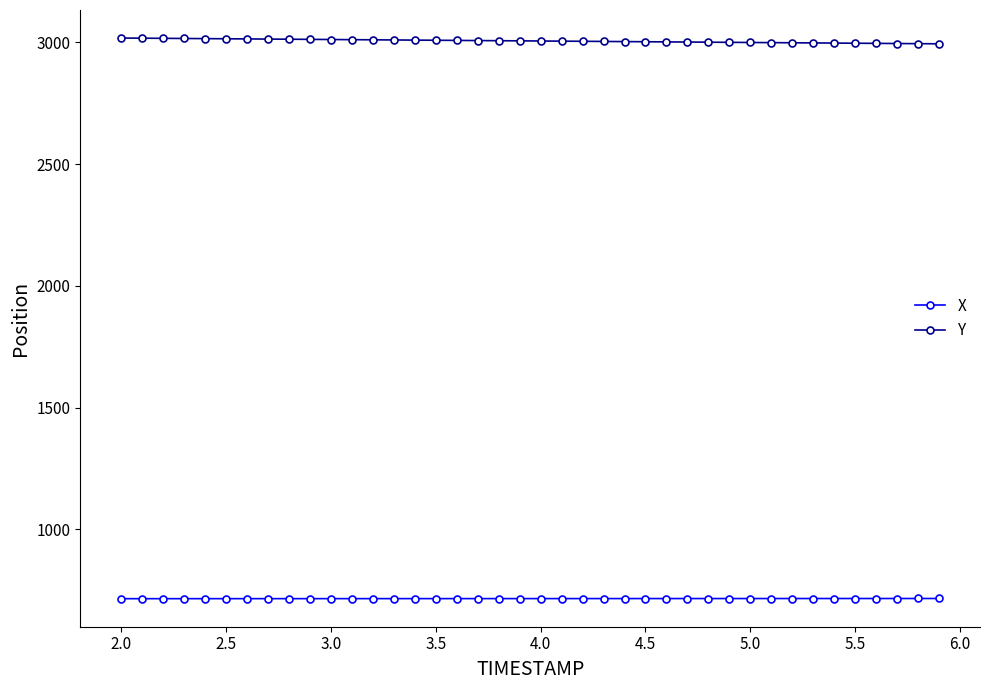

What is the average value of the Y series?

3006.2